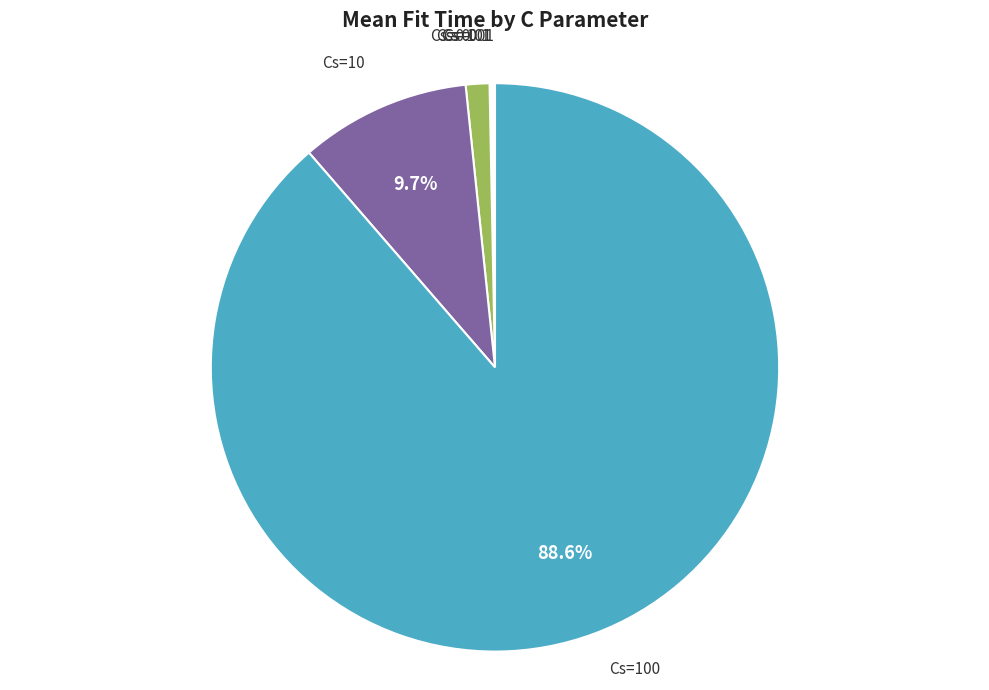

Which slice represents more than half of the pie?

Cs=100